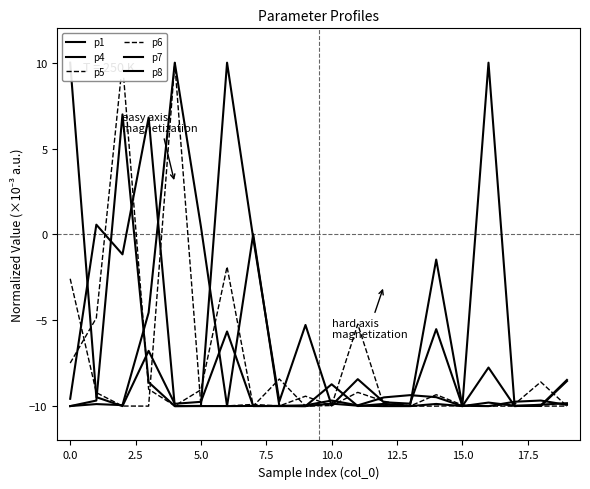

True or false: p6 has more than 0 points higher than both neighbors.

True